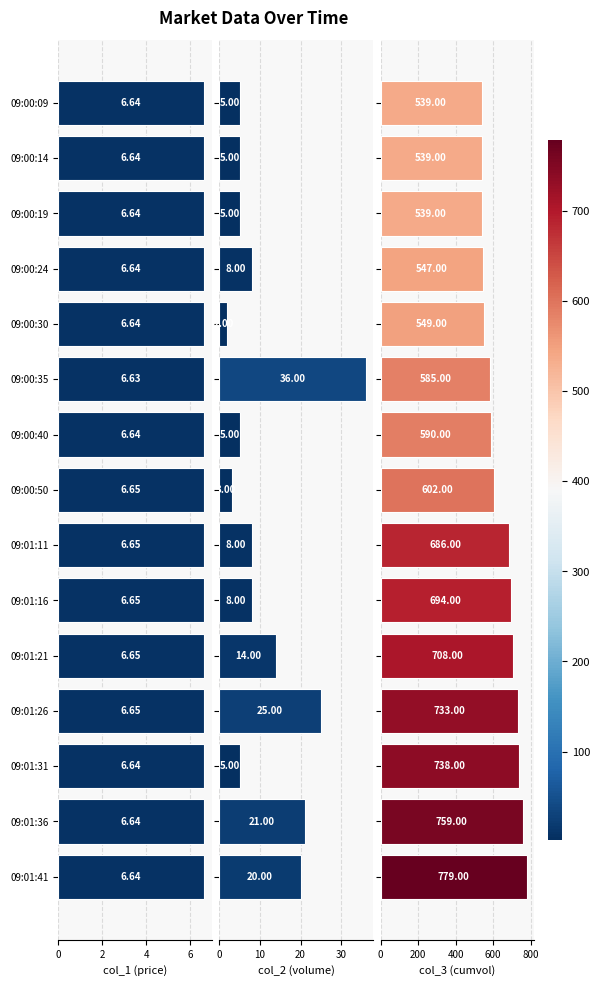

Rank the series at 09:00:19 from lowest to highest value.

col_2 (volume), col_1 (price), col_3 (cumvol)